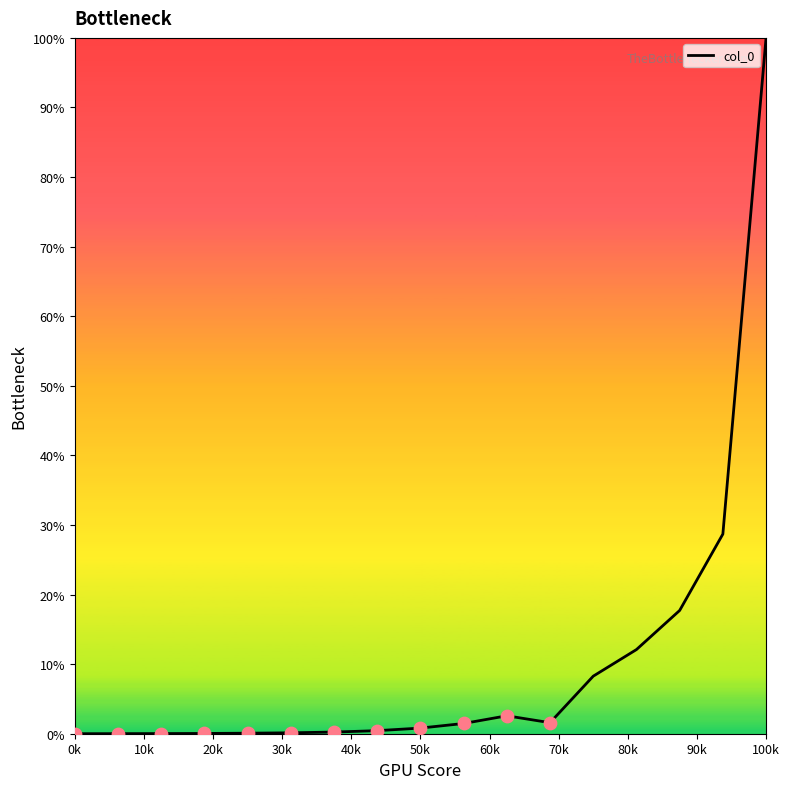

What is the difference between the maximum and minimum values?

100.0